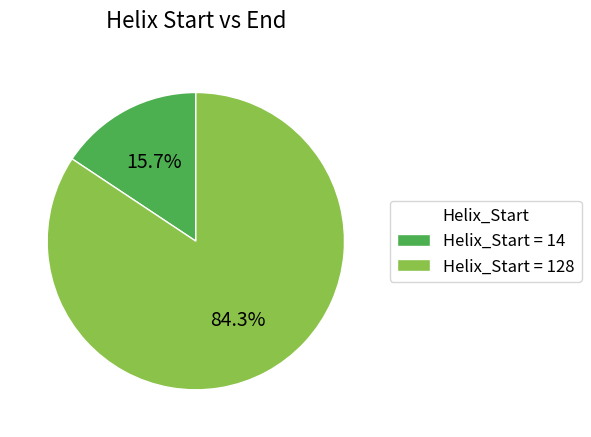

Is there any slice that represents more than half of the pie?

Yes